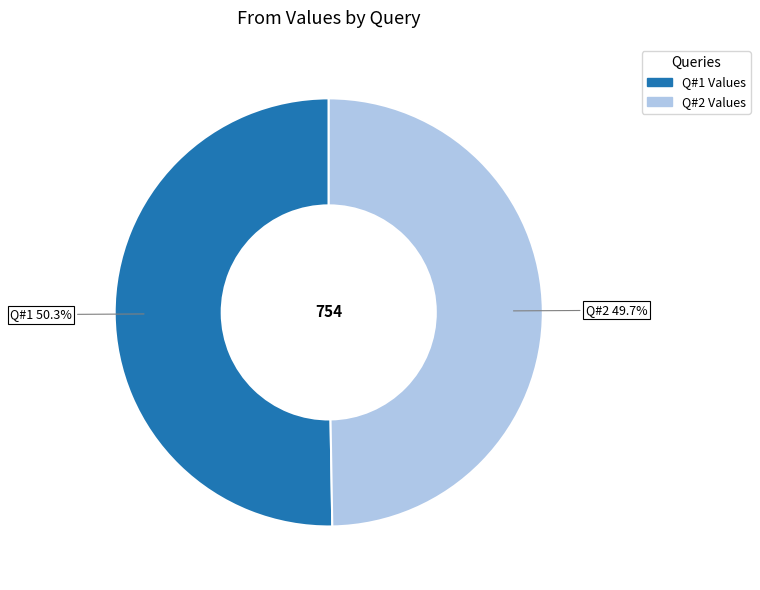

Count the number of slices in the pie.

2